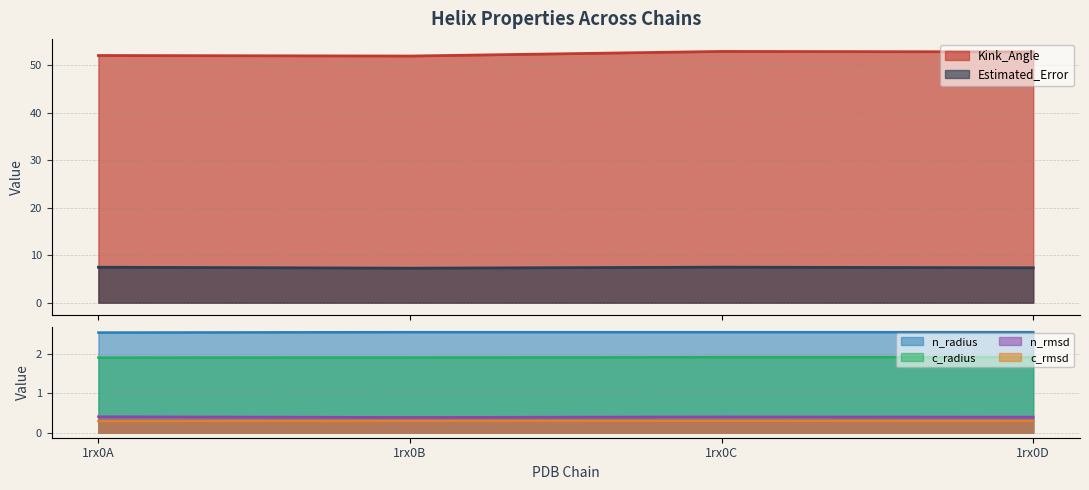

Is it true that c_rmsd equals 0.4 at 1rx0A?

False